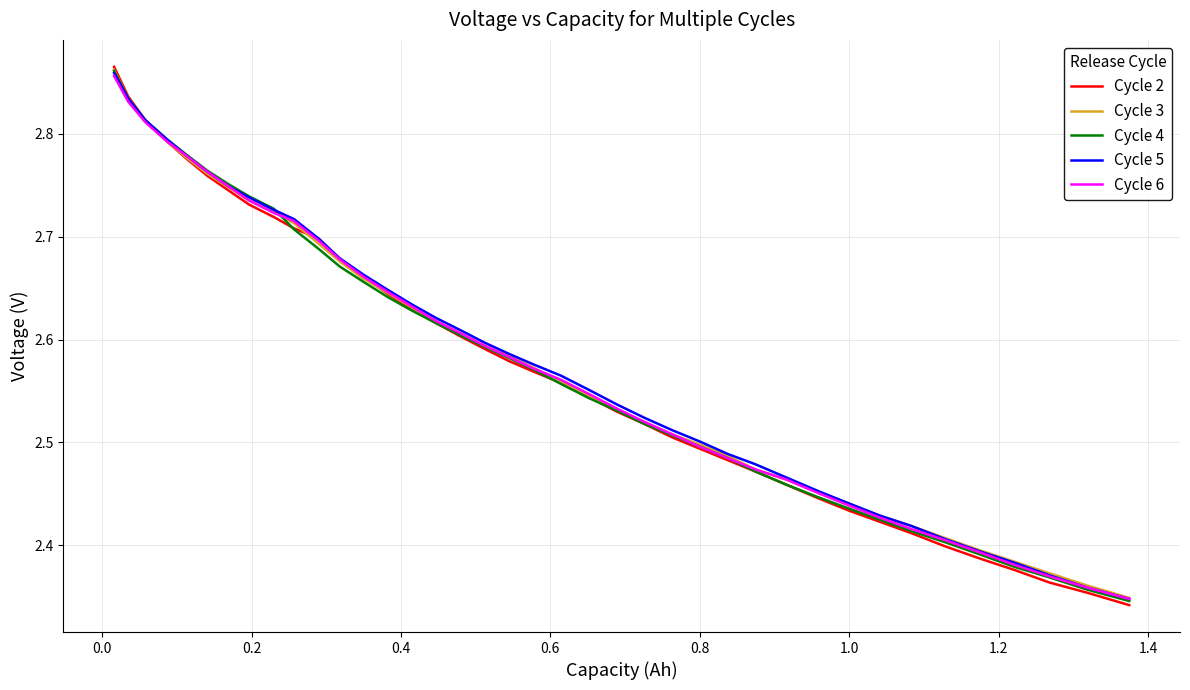

What are all the series names shown in the legend?

Cycle 2, Cycle 3, Cycle 4, Cycle 5, Cycle 6